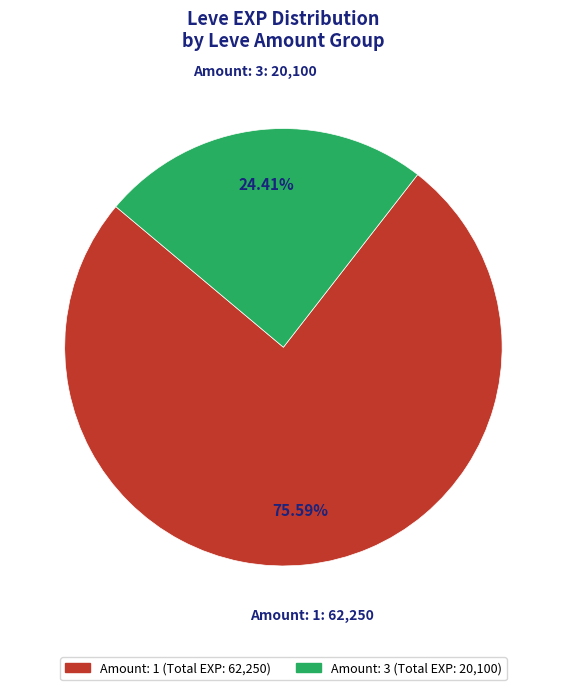

How many segments does this pie chart have?

2